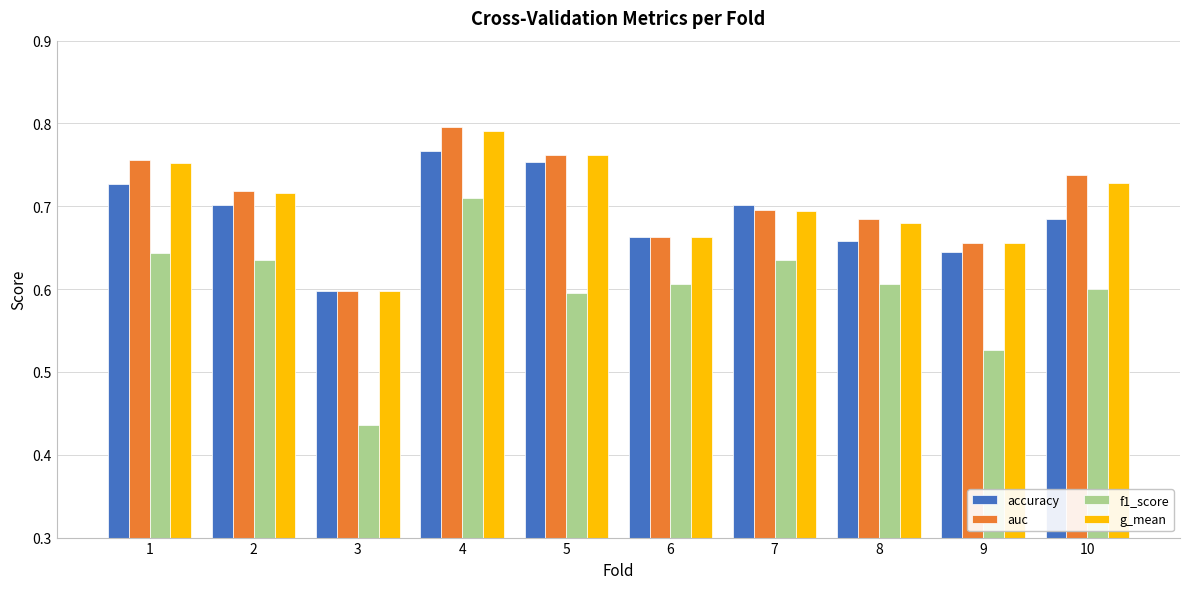

Which category has the lowest value in the auc series?

3